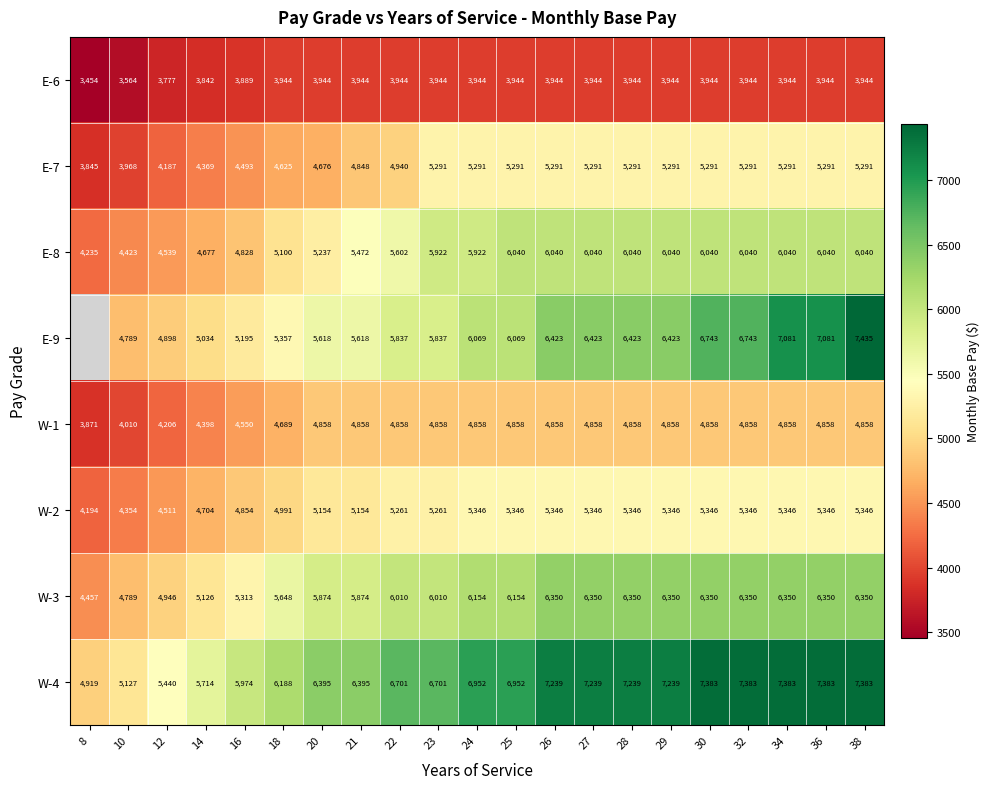

What is the lowest value of the W-3 series?

4457.0